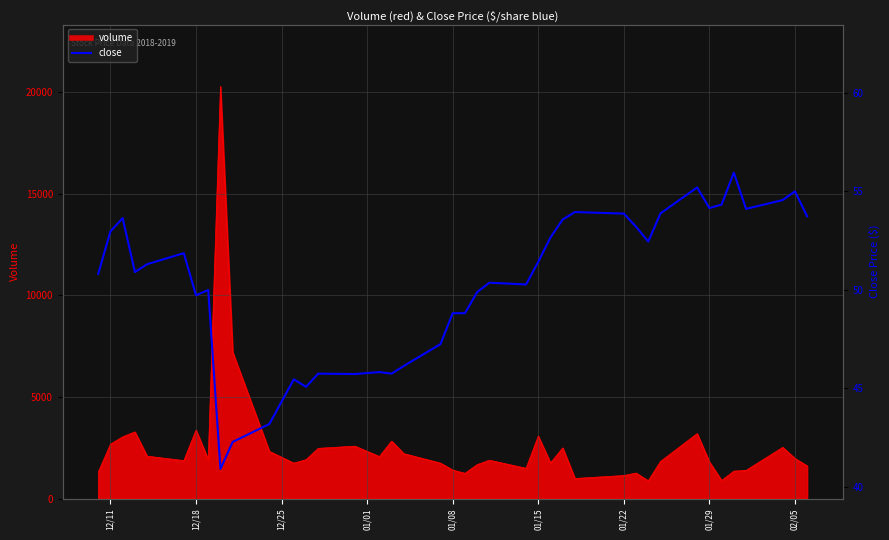

The chart shows a value of 83.8 at 27. True or false?

False